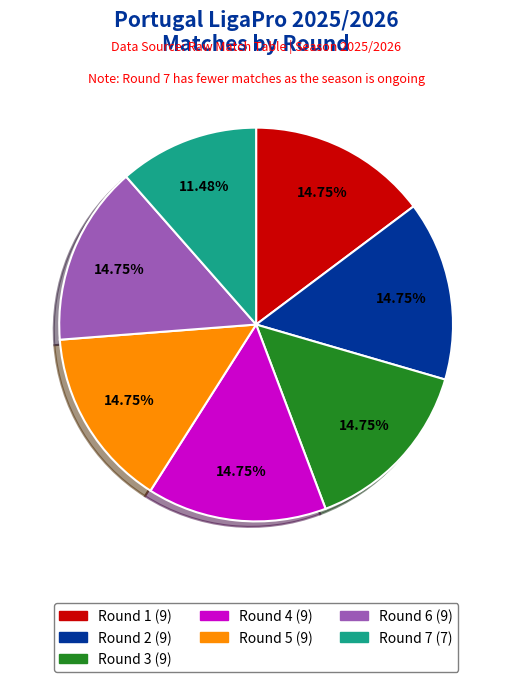

Is there any slice that represents more than half of the pie?

No